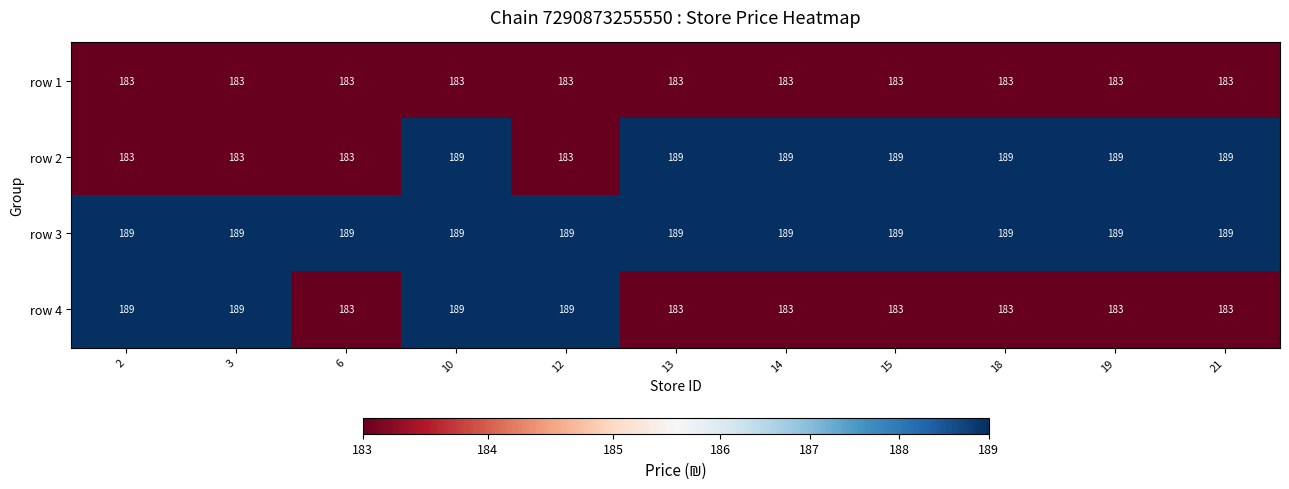

How many row 4 values are between 183 and 189?

11